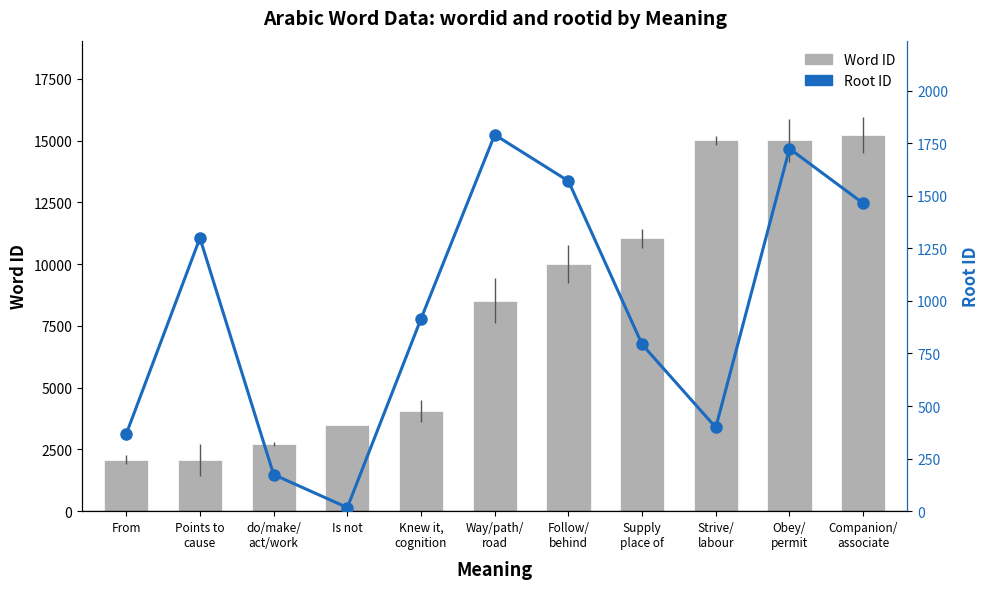

What is the label of the 11th bar from the right?

From